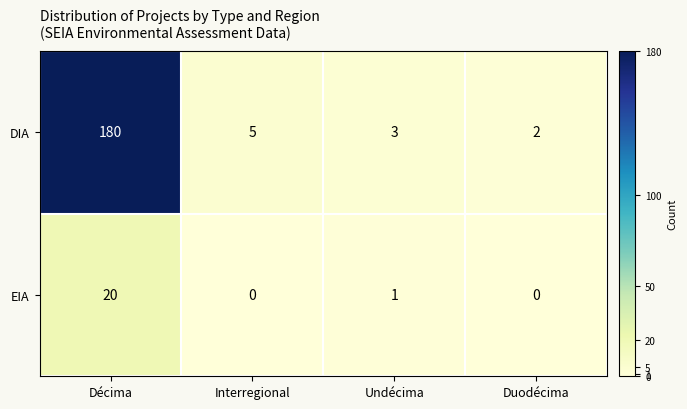

Which category has the highest value across all series?

Décima